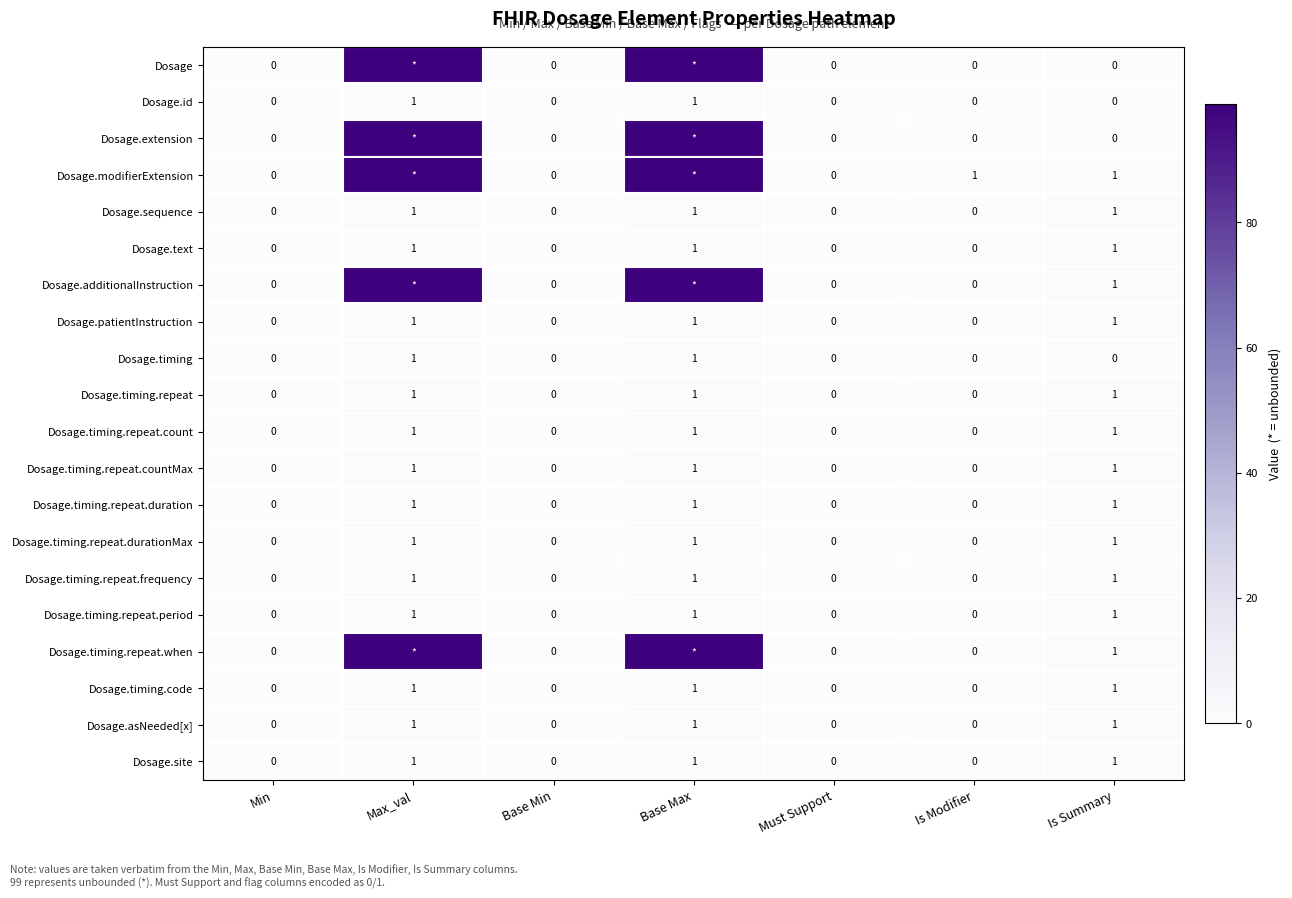

The Dosage.timing.repeat.period series shows 1 at Must Support. True or false?

False